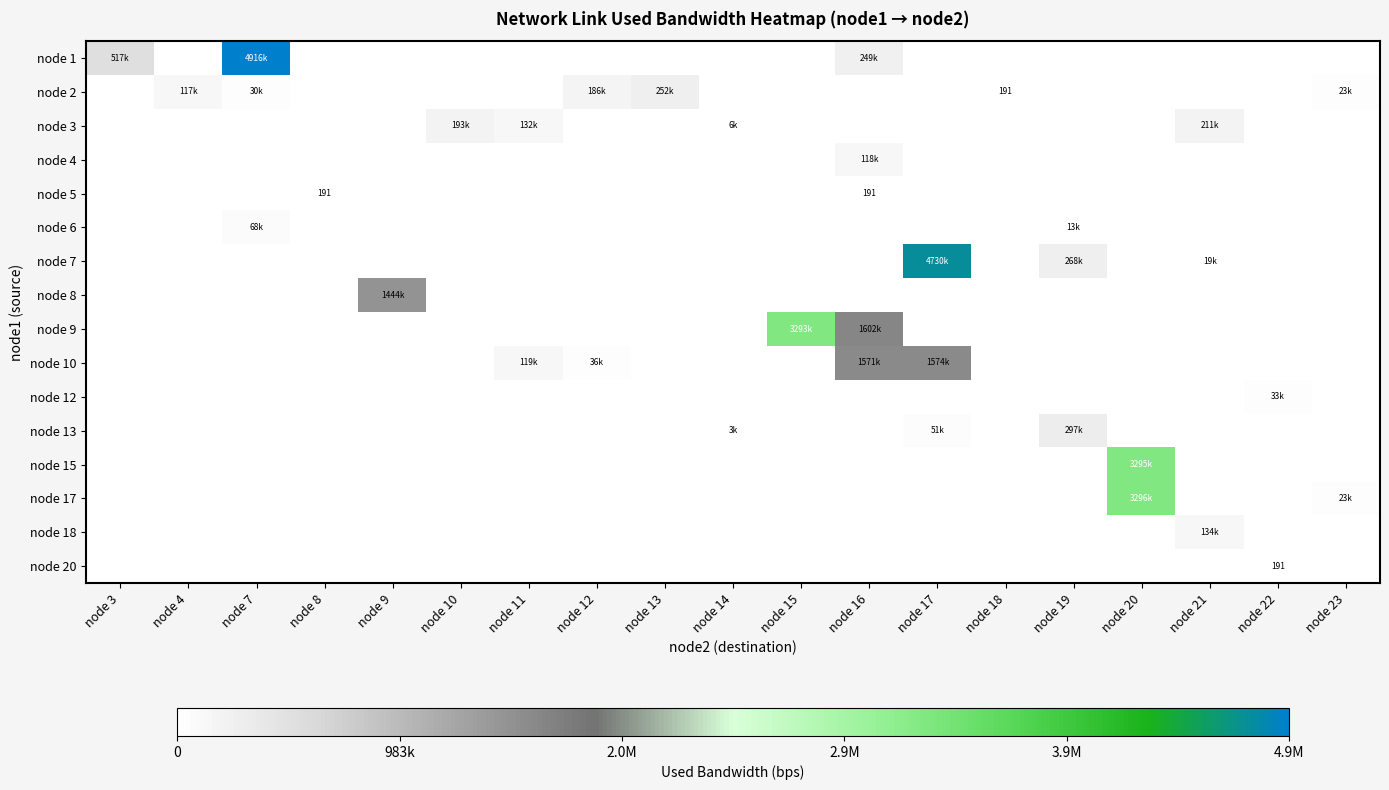

What is the sum of all row_0 values?

5682611.9